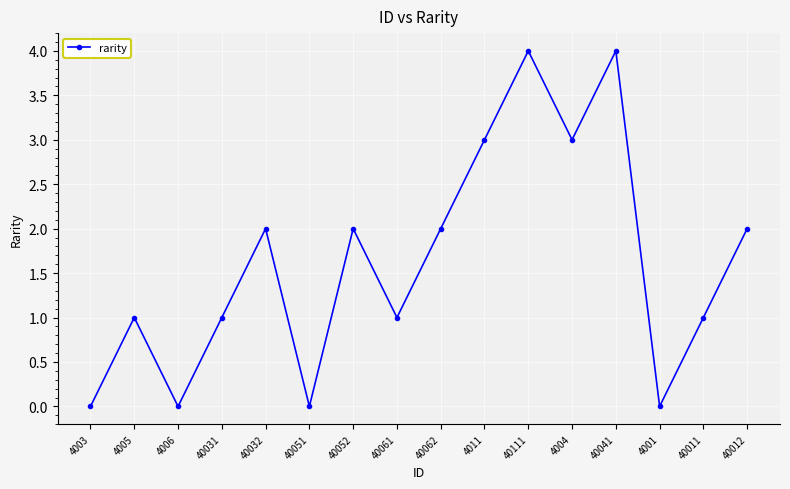

Reading left to right, extract all data points from this chart.

0	1	0	1	2	0	2	1	2	3	4	3	4	0	1	2